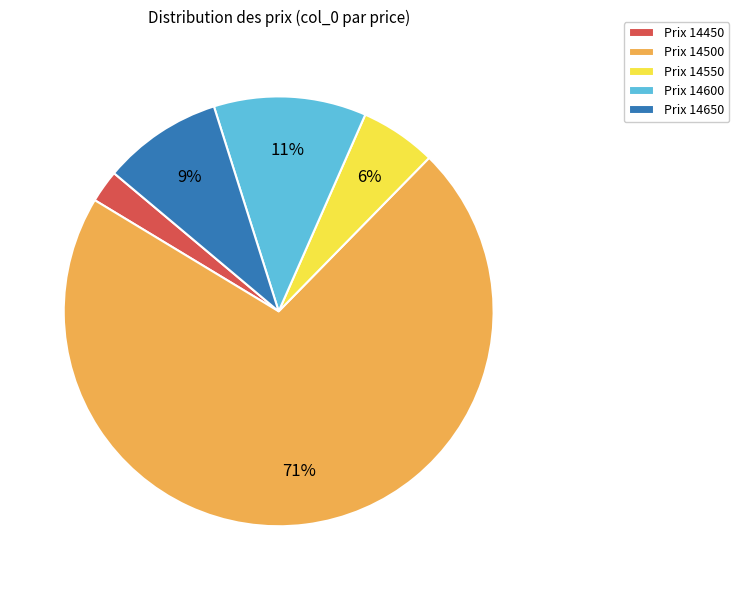

Is the sum of Prix 14650 and Prix 14450 greater than half?

No